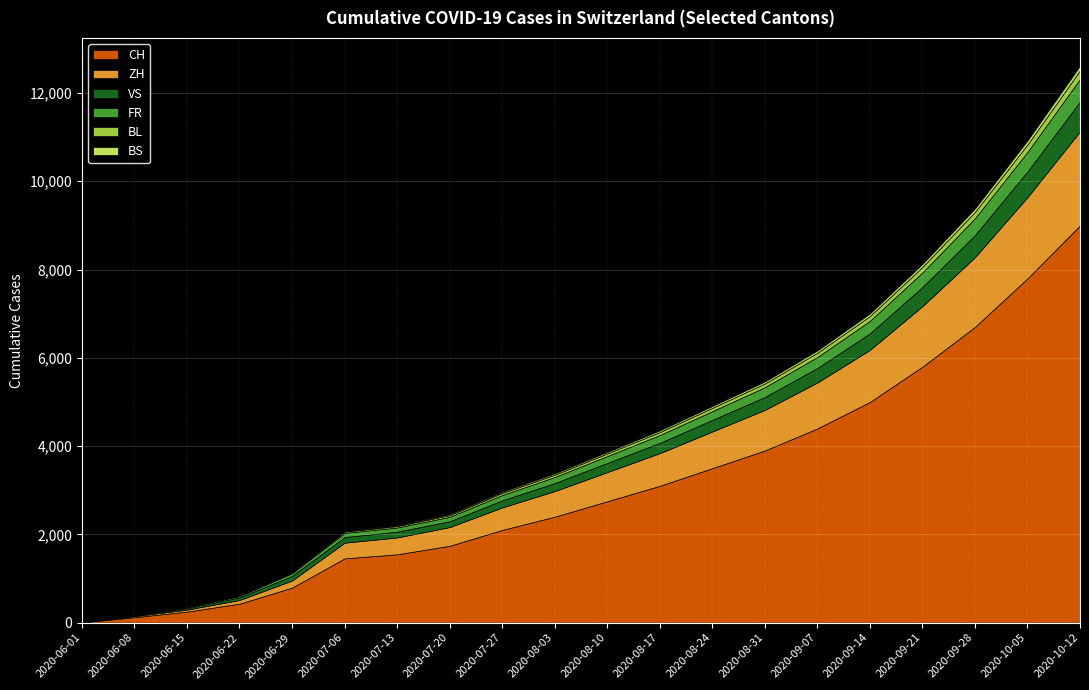

What is the approximate value of CH at 2020-06-08?

124